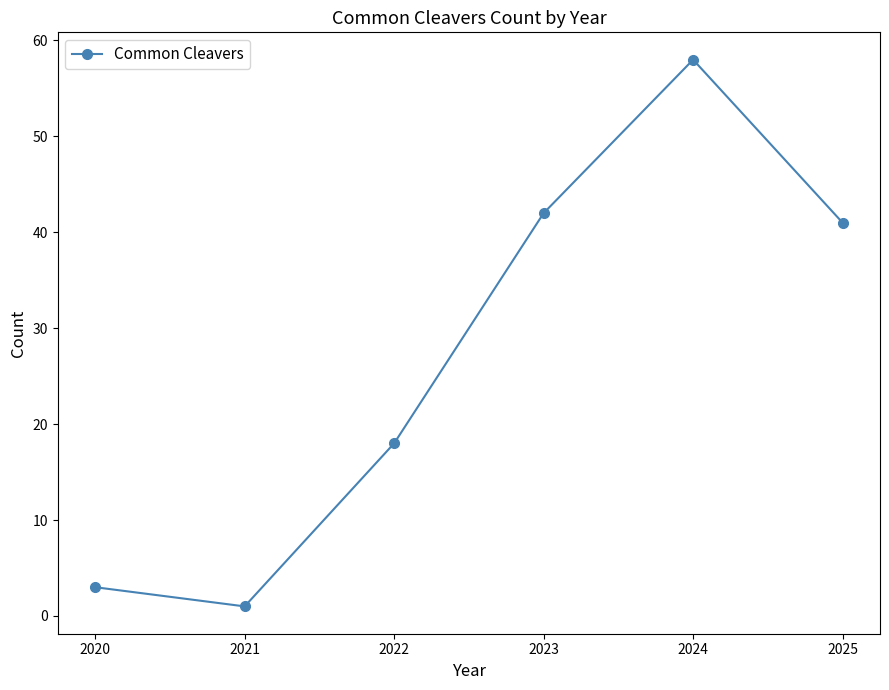

List the labels in order of value, largest first.

2024, 2023, 2025, 2022, 2020, 2021